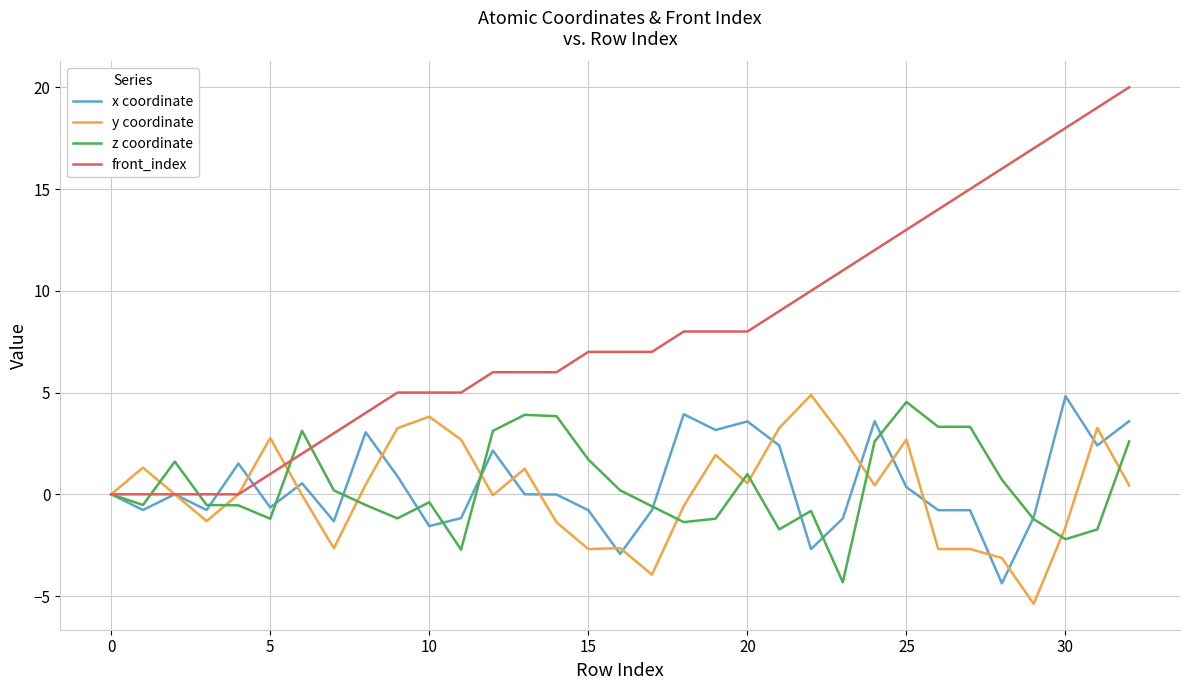

How many lines are shown in the chart?

4